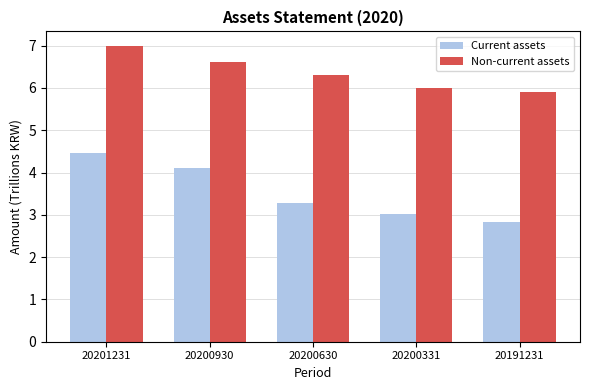

At which category is the sum across all series the highest?

20201231